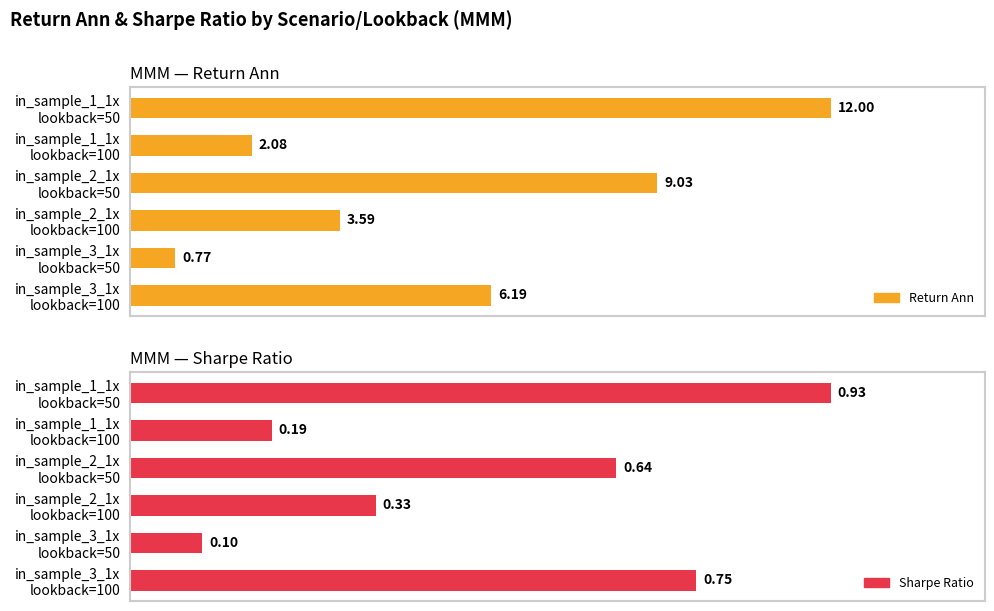

Is it true that sharpe_ratio equals 0.2 at 2?

True